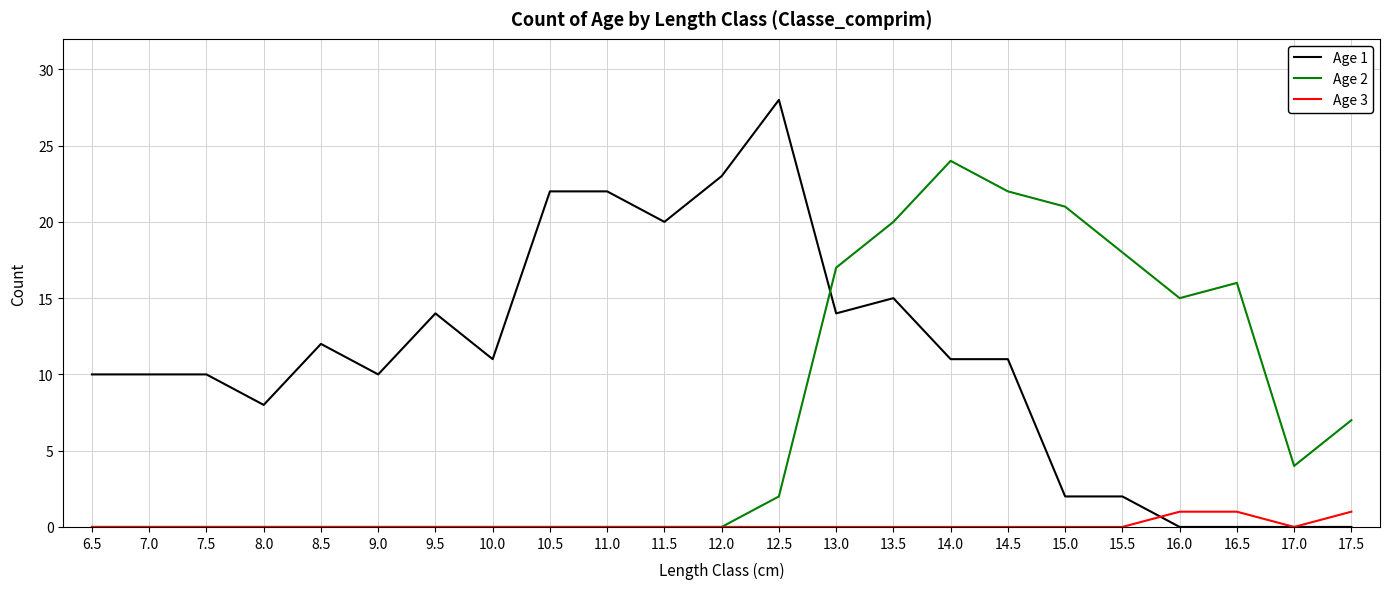

At which label does Age 1 first exceed 11?

8.5